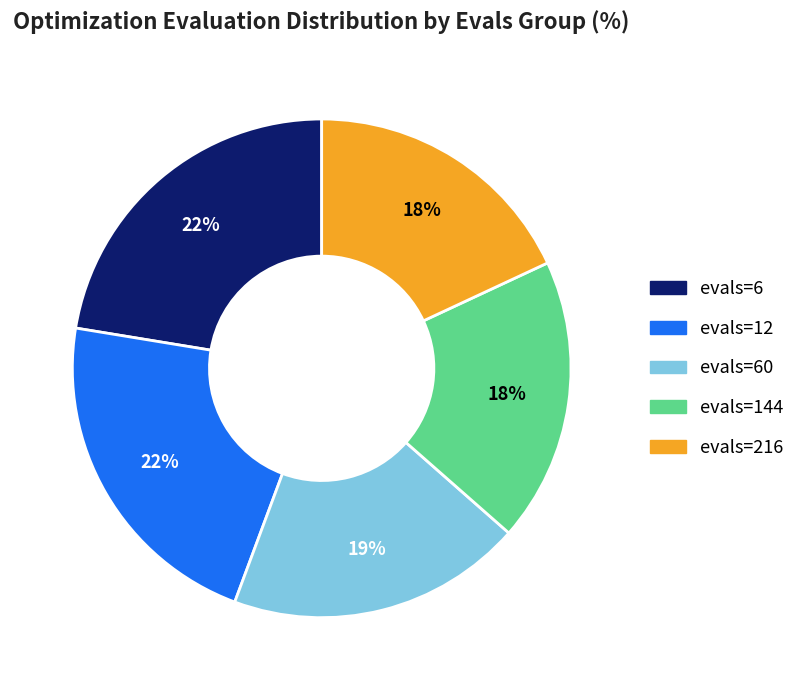

To the nearest percent, what is the difference between the largest and smallest slice percentages?

4%